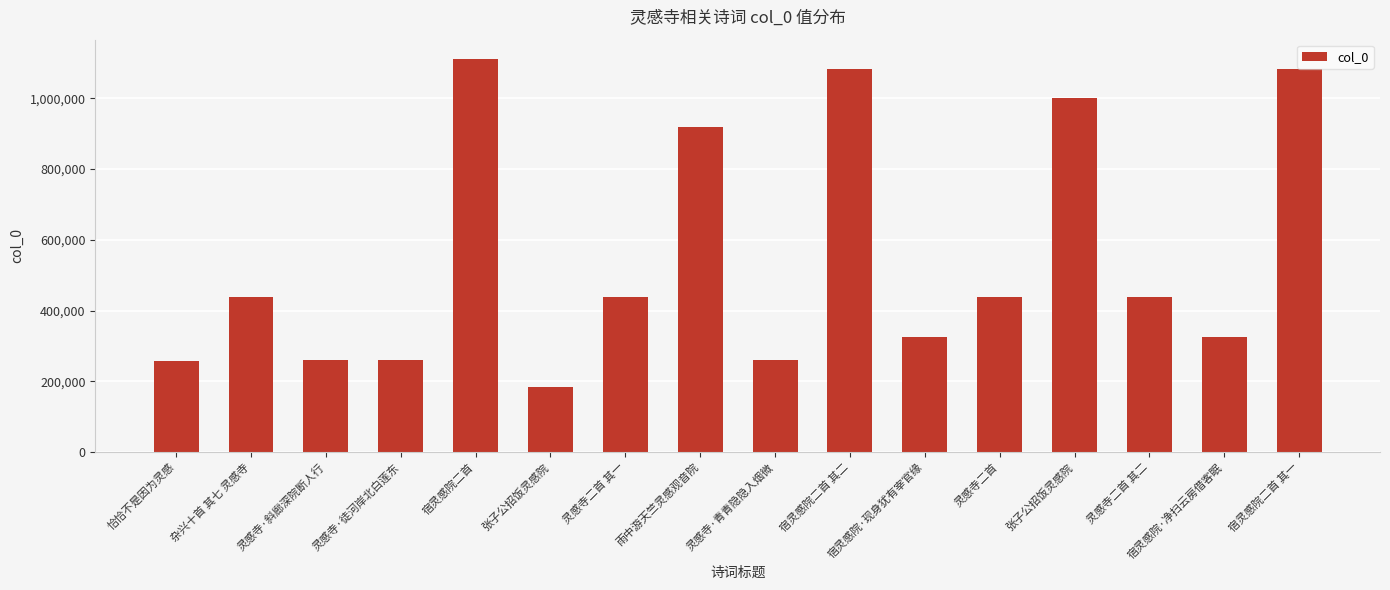

How many values are below 437557?

8